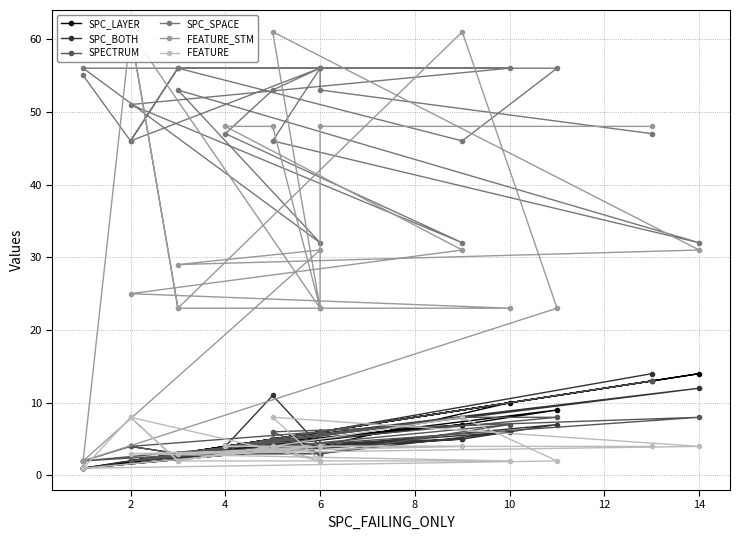

What is the value of the SPECTRUM point at the 15th from the left?

3